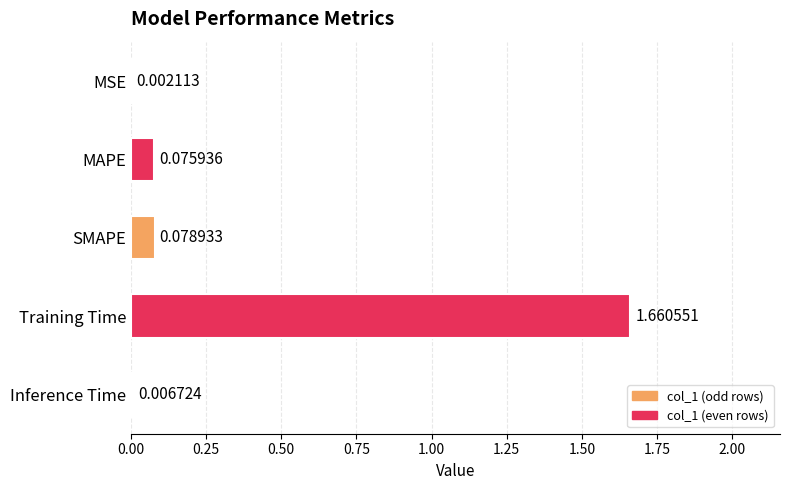

Are the bars grouped side by side (vs. stacked)?

No